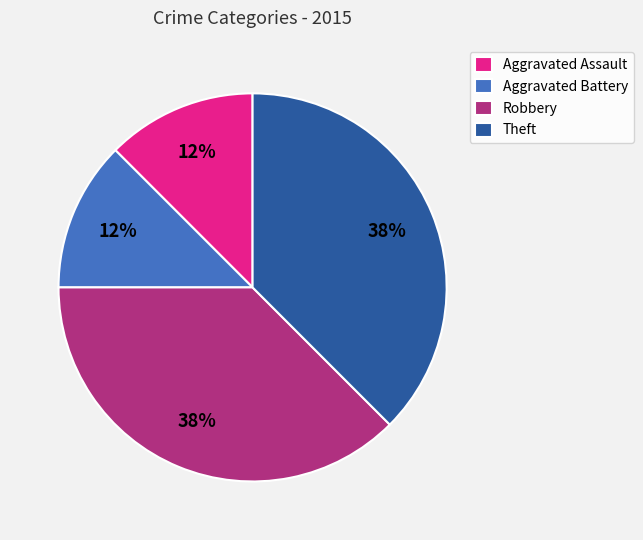

True or false: Robbery accounts for 51% of the total.

False